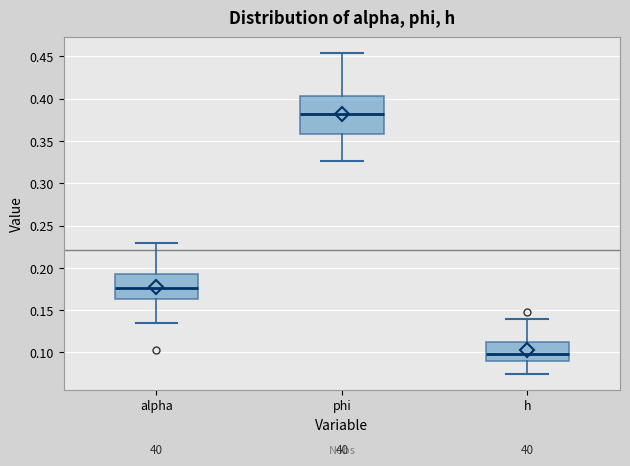

Where does the upper whisker of the box for h end on the y-axis? The values are not printed on the chart, so give them approximately, as read against the axis.

0.140